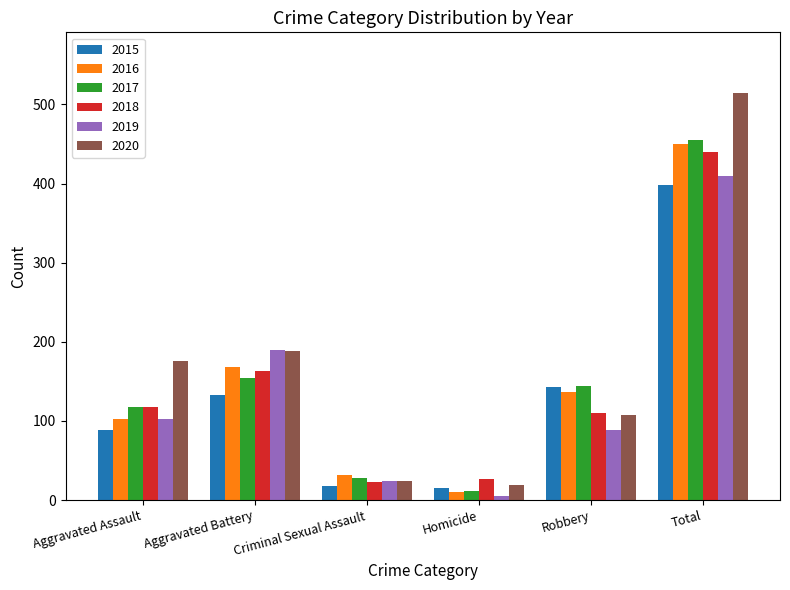

Between Aggravated Assault and Aggravated Battery, which series saw the biggest shift?

2019